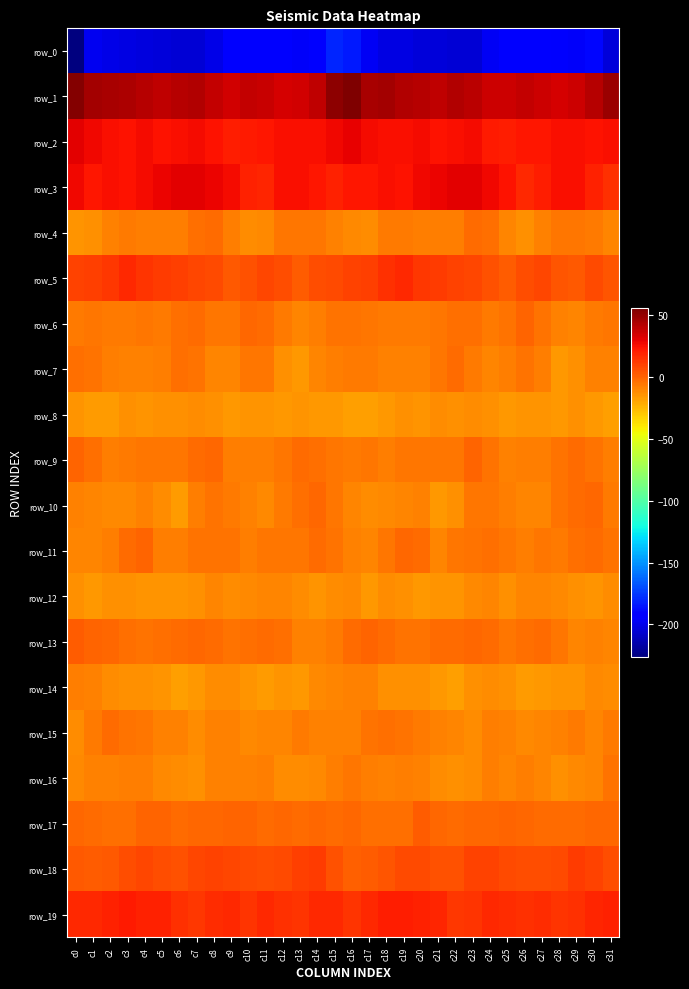

What is the difference between the second highest and second lowest values in the row_16 series?

7.2